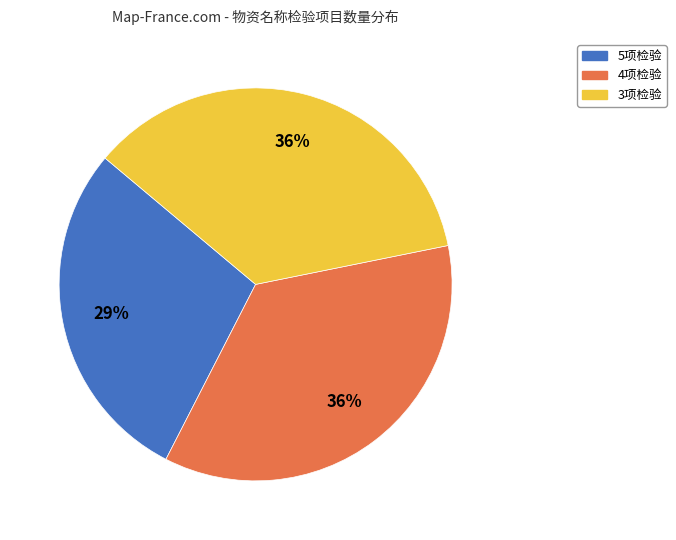

How many segments does this pie chart have?

3